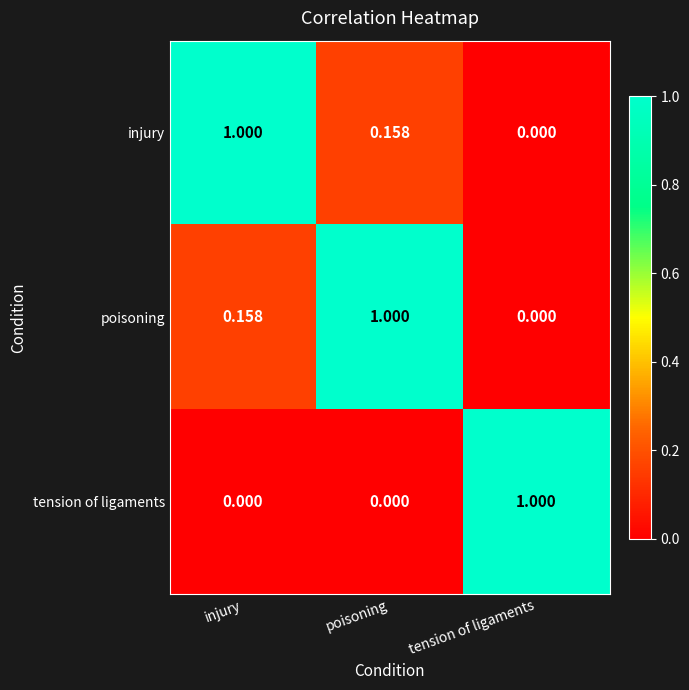

At which label does poisoning reach its peak?

poisoning